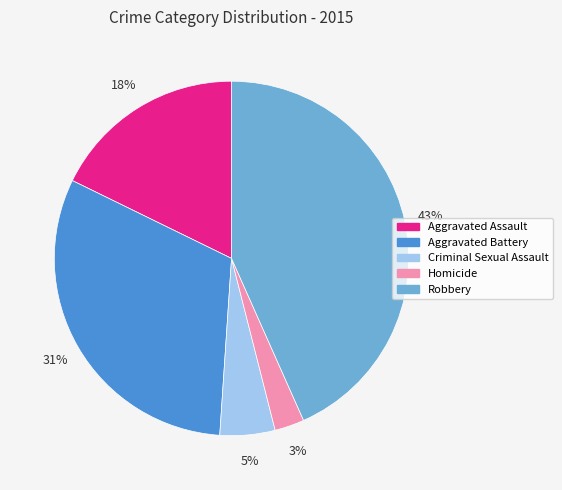

What percentage is the Aggravated Assault slice, to the nearest percent?

18%